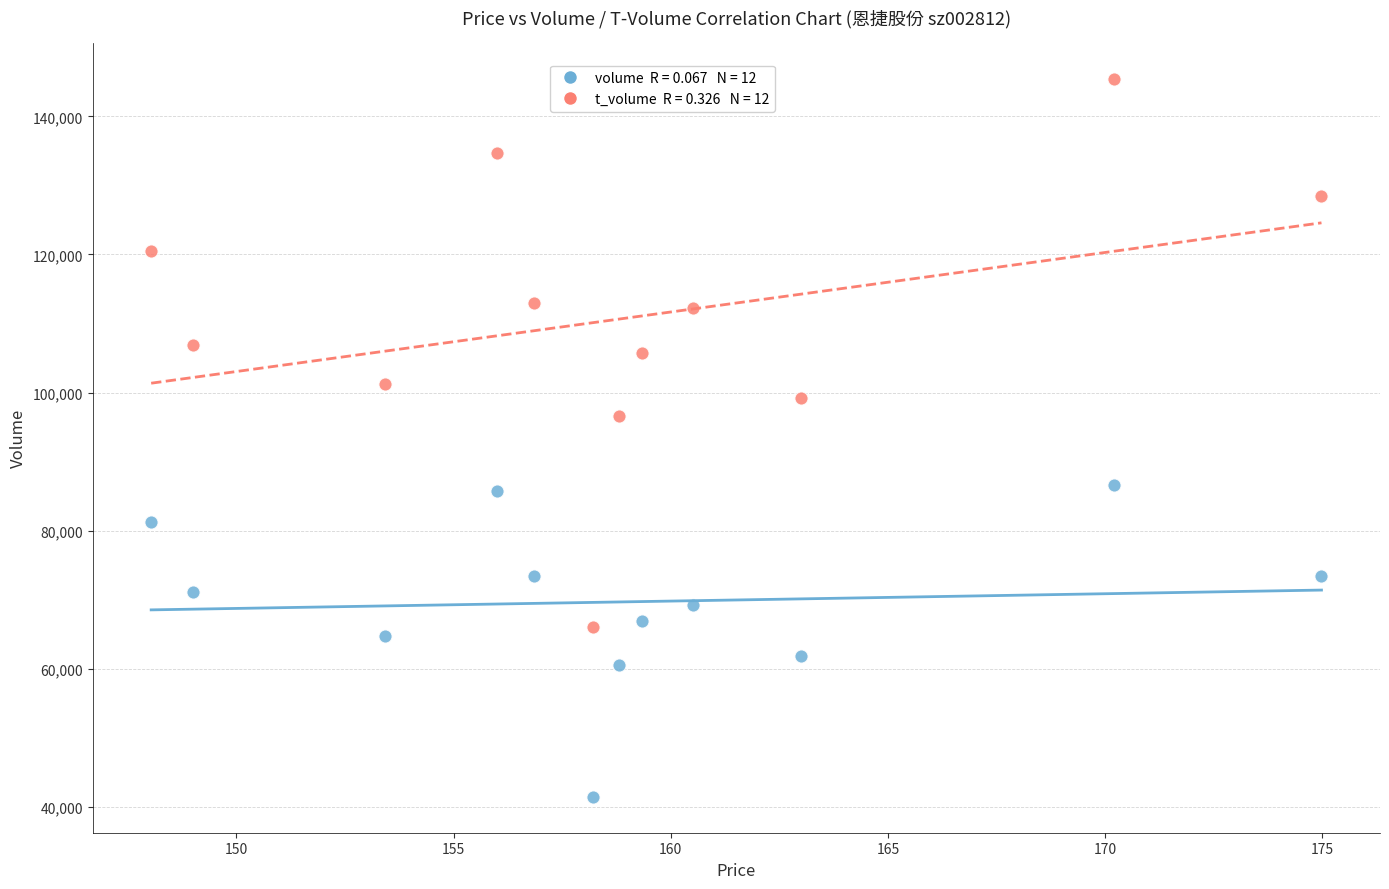

Across all series, what Y value is closest to 93443?

96606